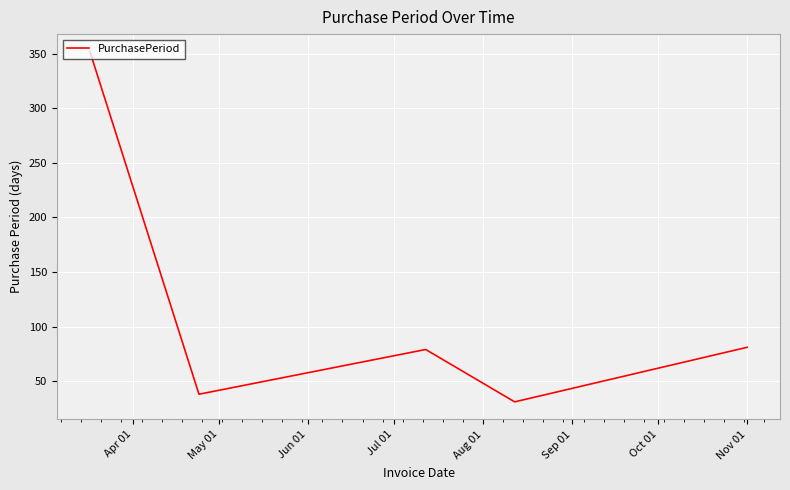

True or false: there are more than 1 points higher than both neighbors.

False